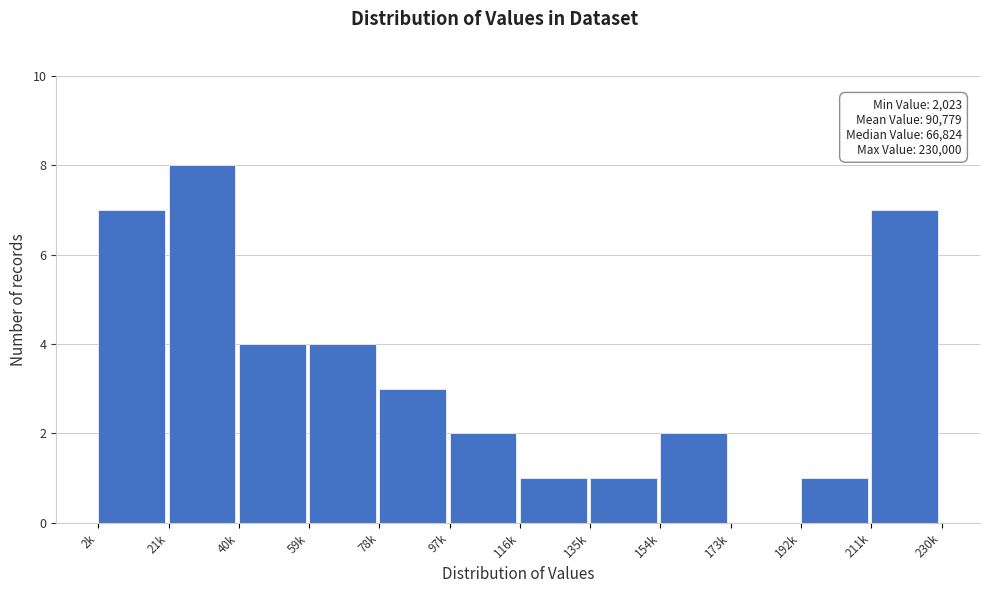

Reading left to right, list all the values displayed in this chart.

2k=7	21k=8	40k=4	59k=4	78k=3	97k=2	116k=1	135k=1	154k=2	173k=0	192k=1	211k=7